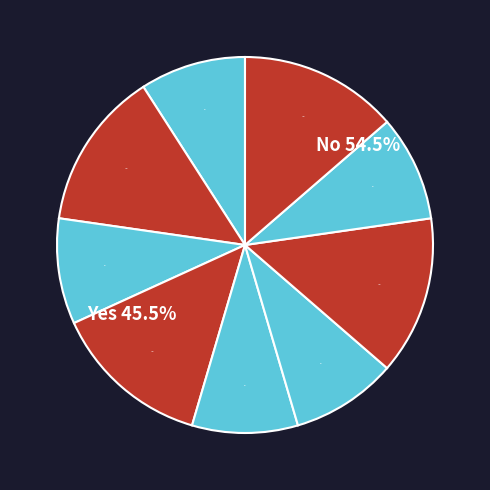

How many segments does this pie chart have?

9